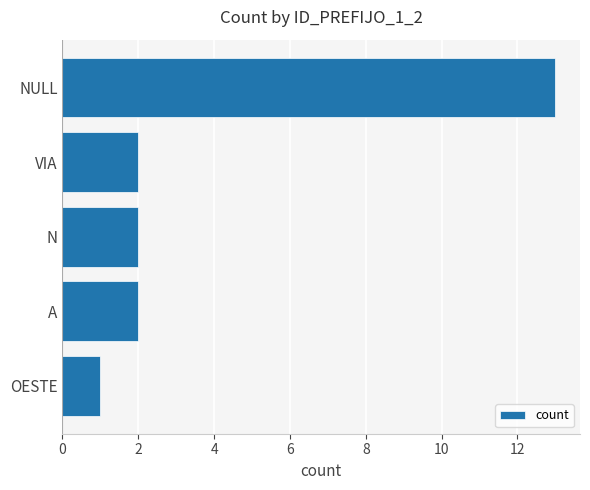

What is the difference between the maximum and minimum values?

12